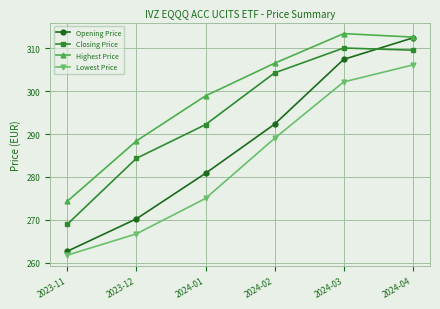

At which label does Highest Price first exceed 306?

2024-02